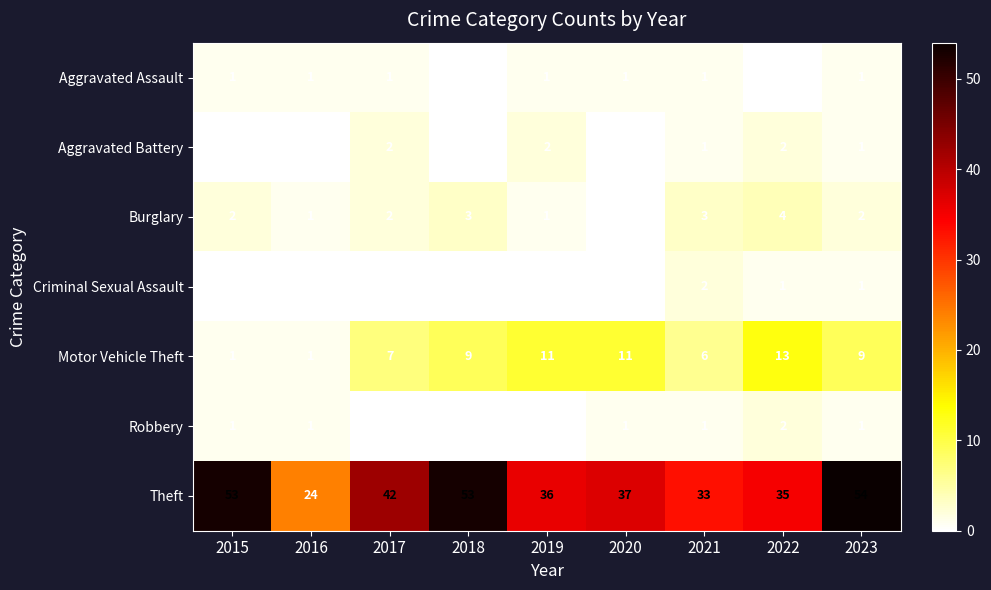

The Motor Vehicle Theft series shows 1 at 2016. True or false?

True